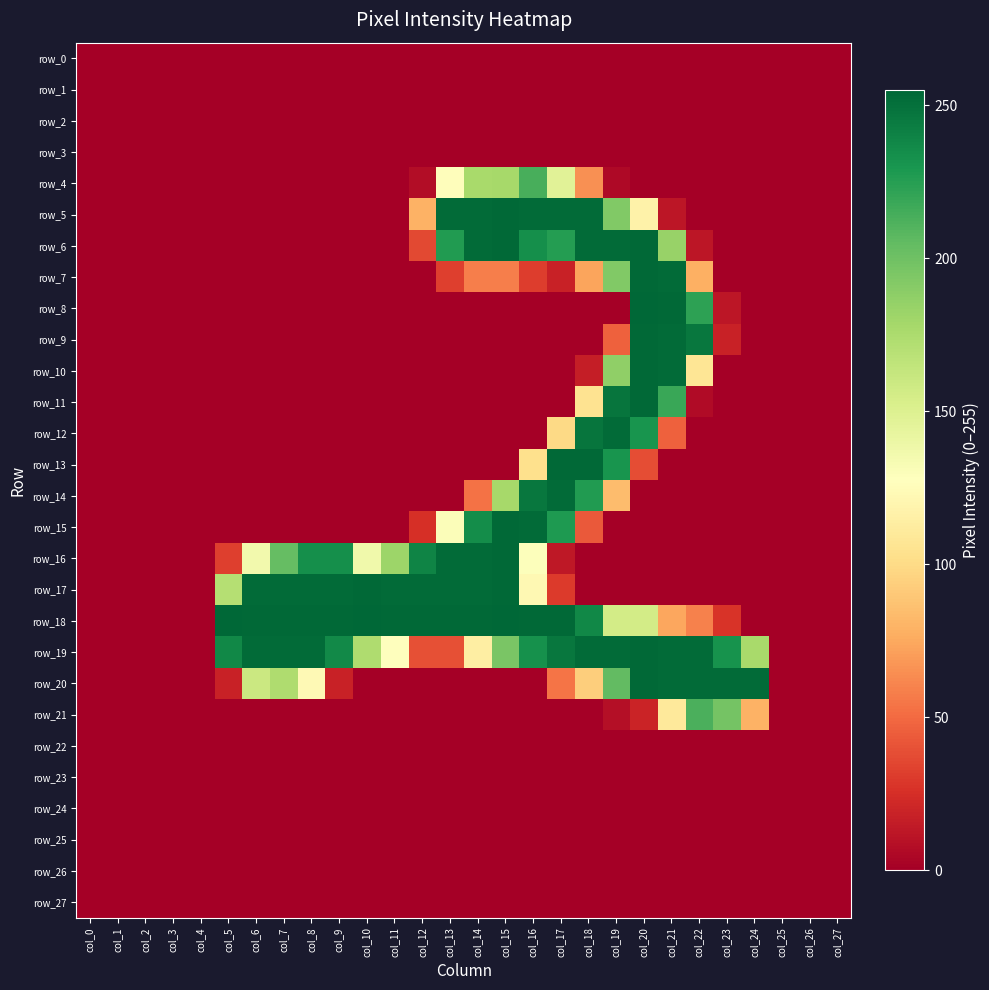

Is it true that row_8 equals 82 at col_17?

False